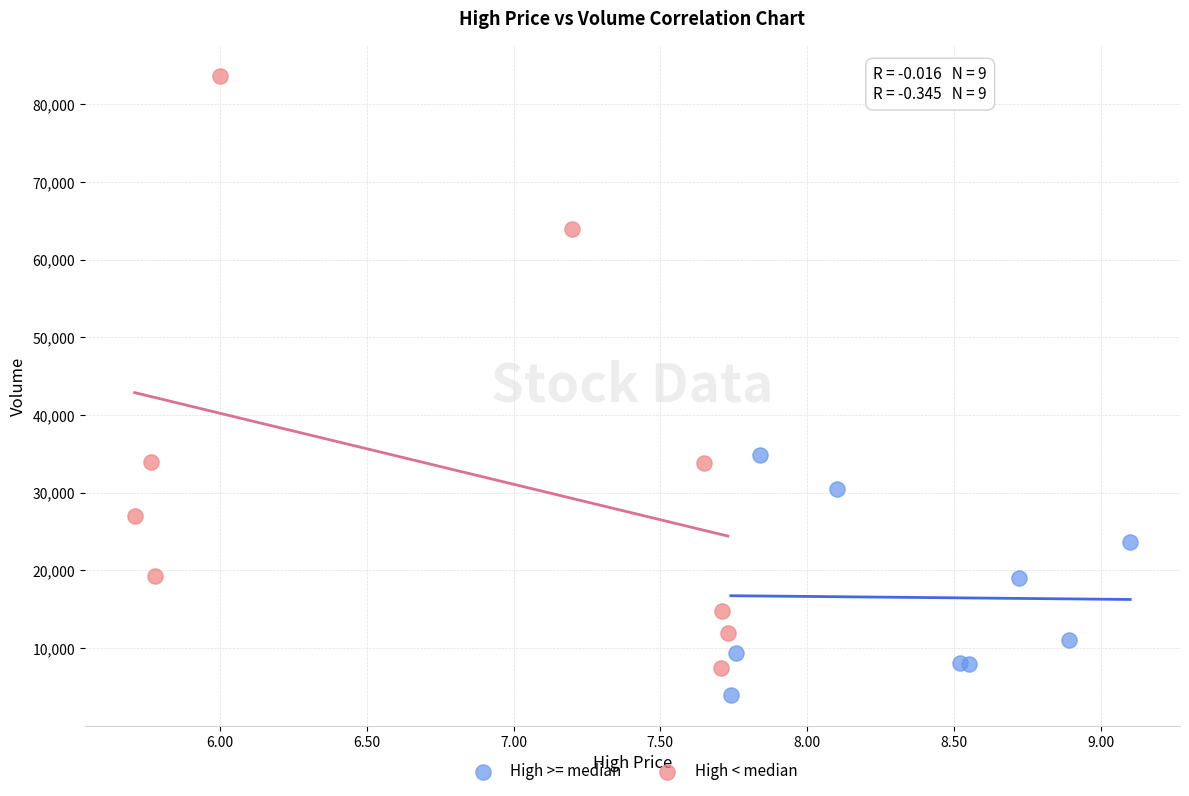

Which series reaches the maximum Y coordinate?

High < median